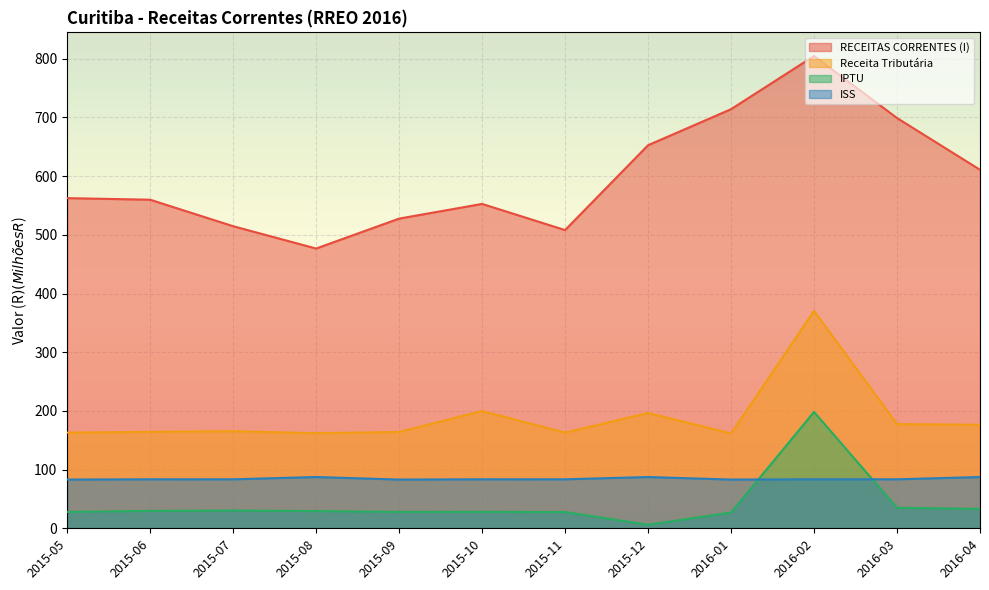

List the series in order of their peak value, highest first.

RECEITAS CORRENTES (I), Receita Tributária, IPTU, ISS